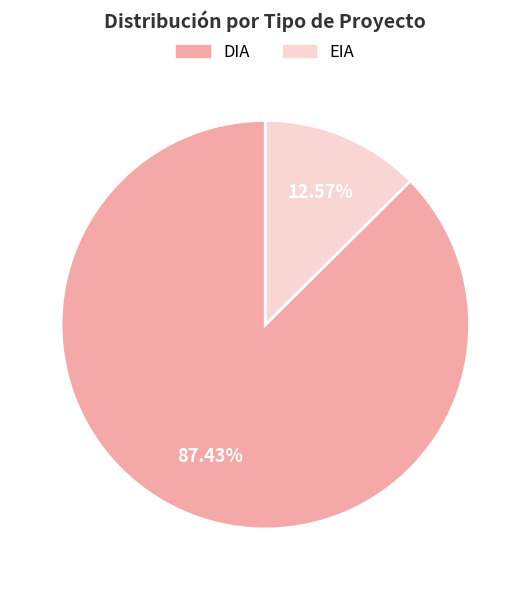

Which has a higher value, EIA or DIA?

DIA